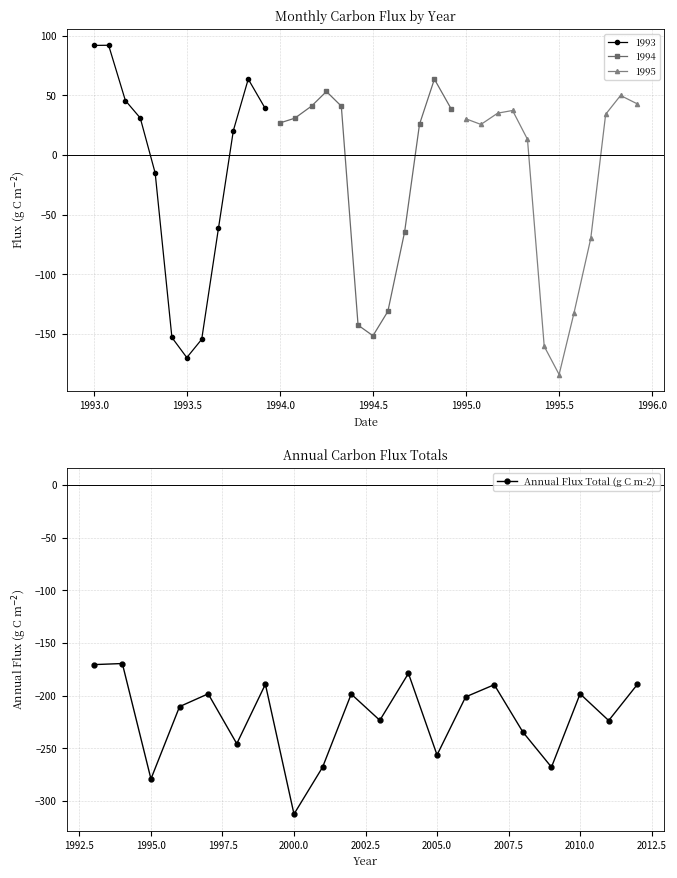

The Annual Flux Total (g C m-2) series shows -151.7 at 2005.0. True or false?

False